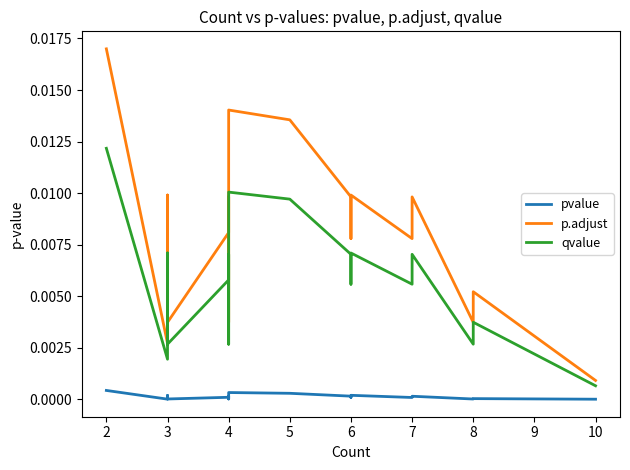

What are all the series names shown in the legend?

pvalue, p.adjust, qvalue